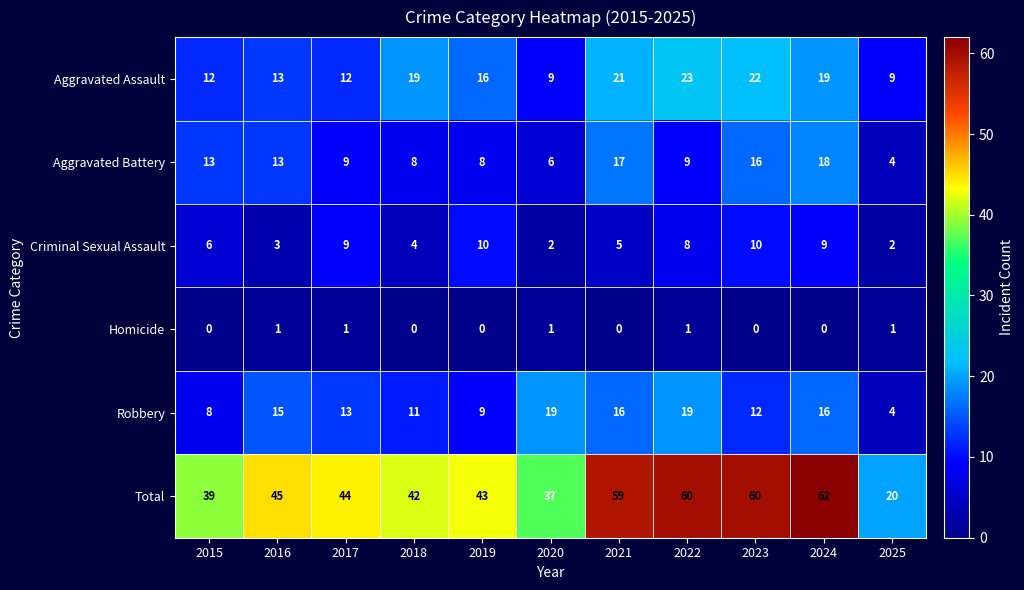

What is the sum of all Criminal Sexual Assault values?

68